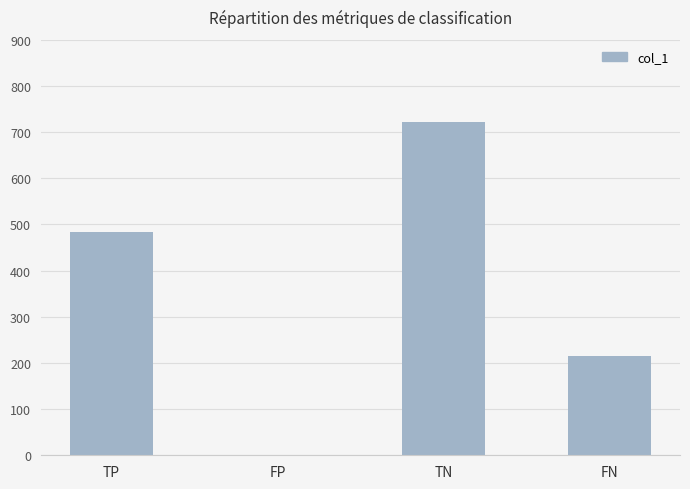

Is it true that the value at TP is 828?

False